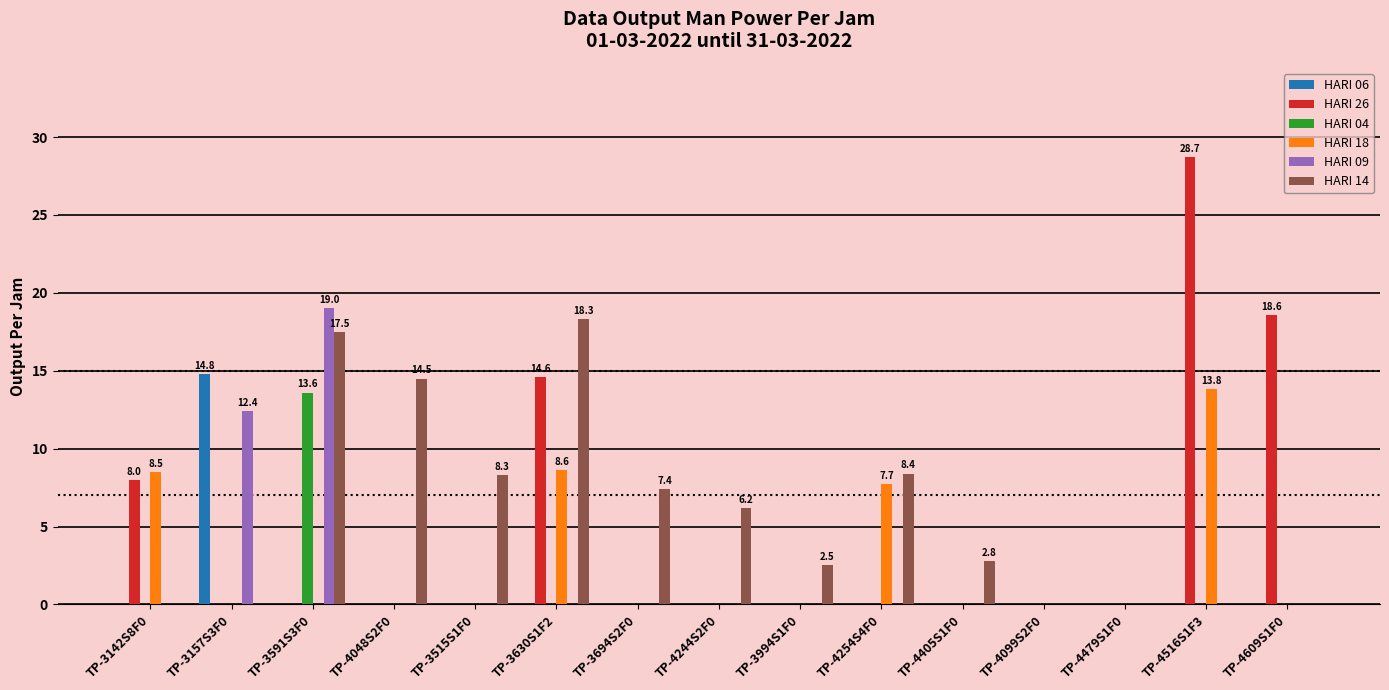

What is the total value across all series at TP-3515S1F0?

8.3